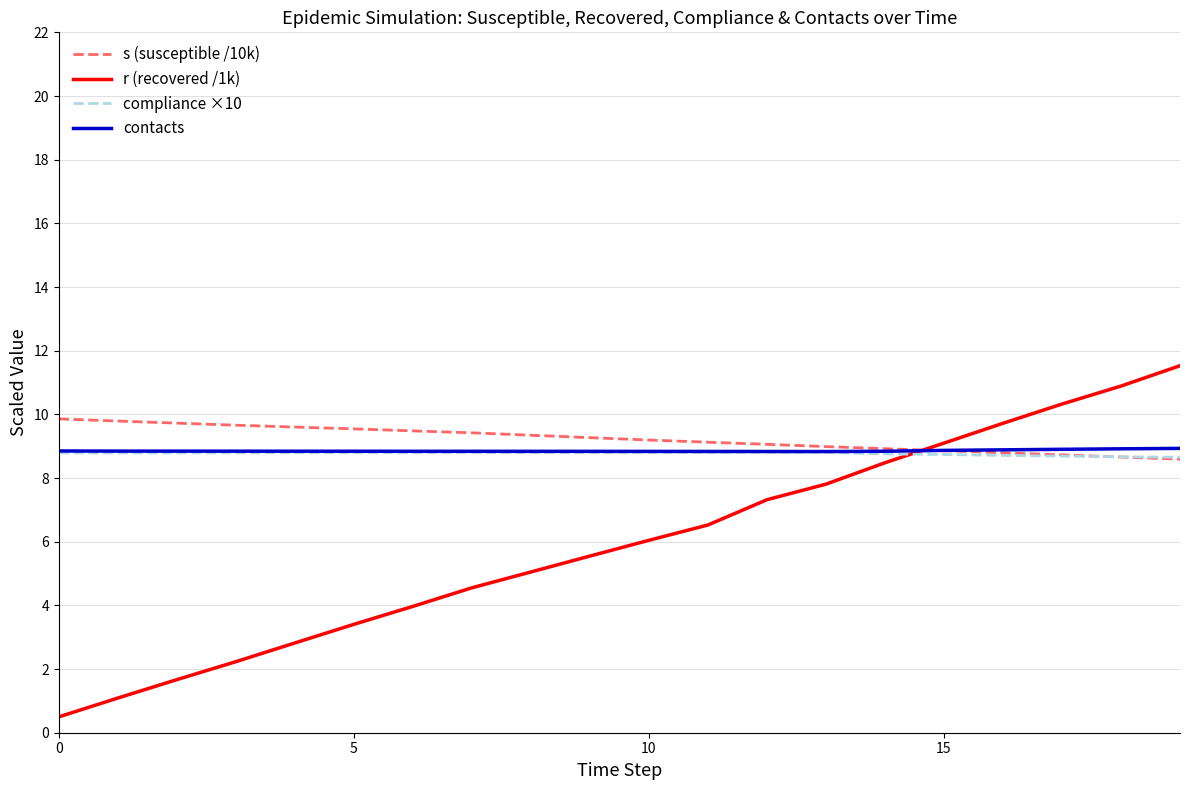

Which series has the widest spread of values?

r (recovered /1k)